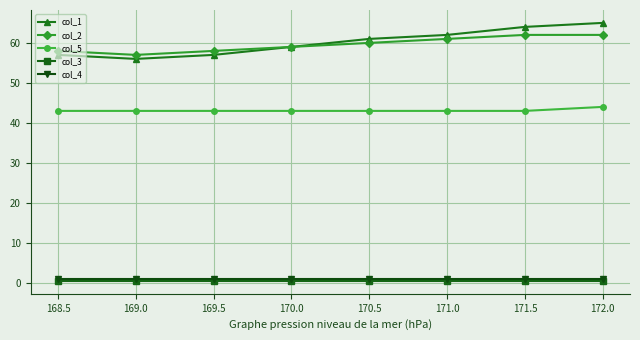

True or false: col_2 and col_5 intersect in this chart.

False